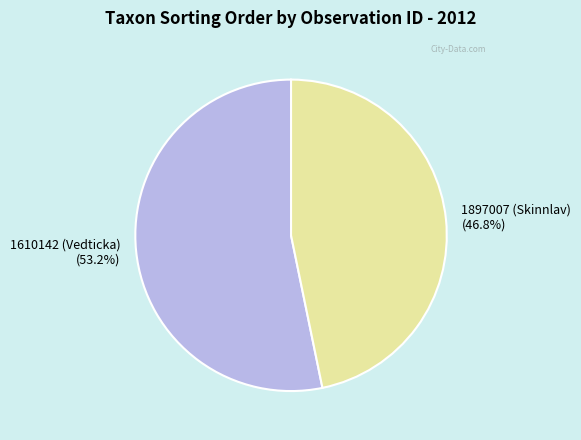

Which category accounts for the majority?

1610142 (Vedticka)